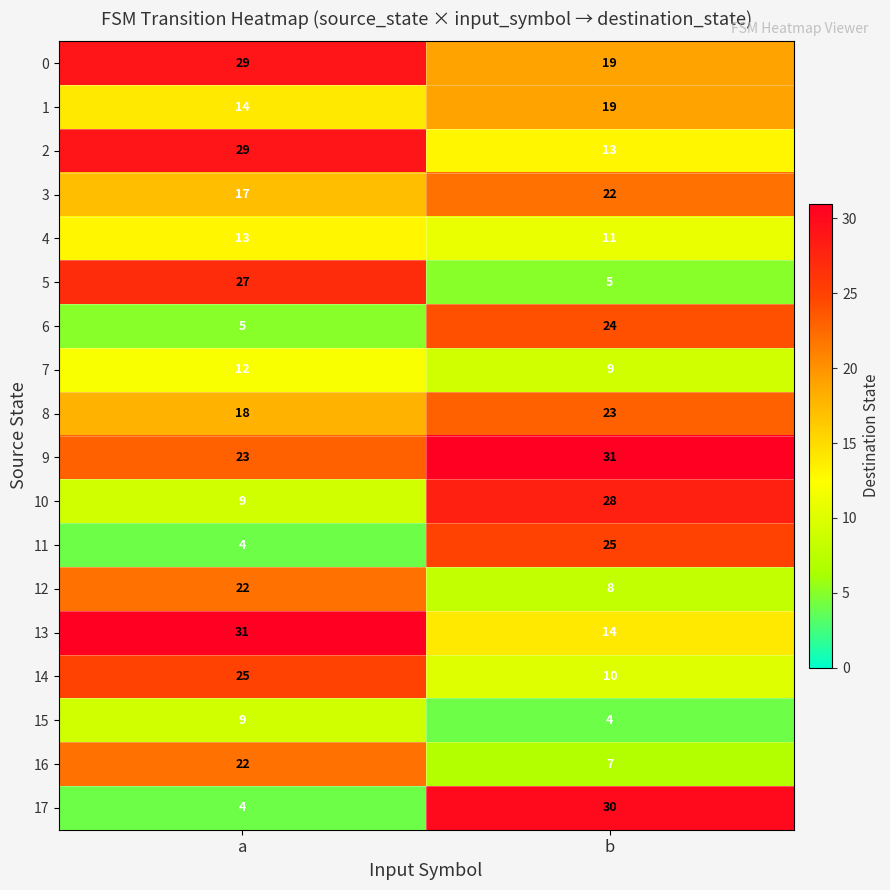

What is the sum of the 0 values at a and b?

48